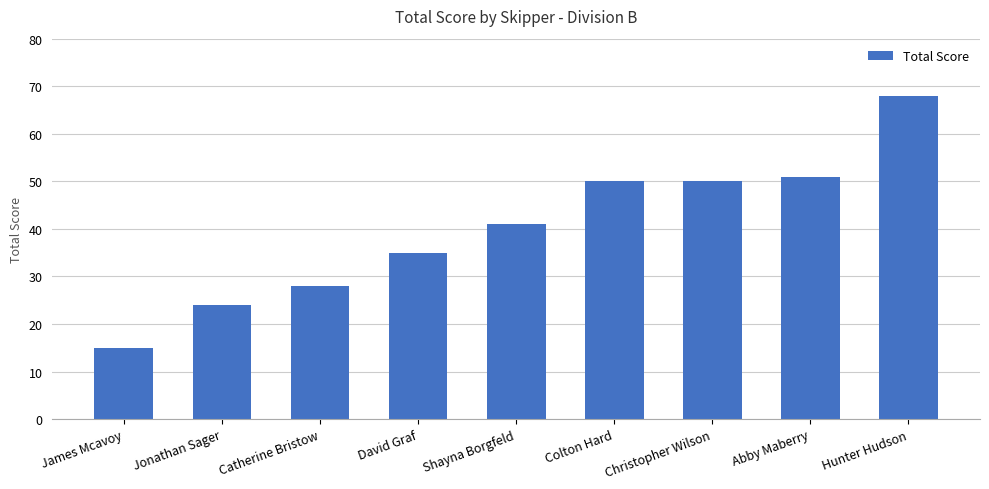

Reading left to right, extract all data points from this chart.

15	24	28	35	41	50	50	51	68